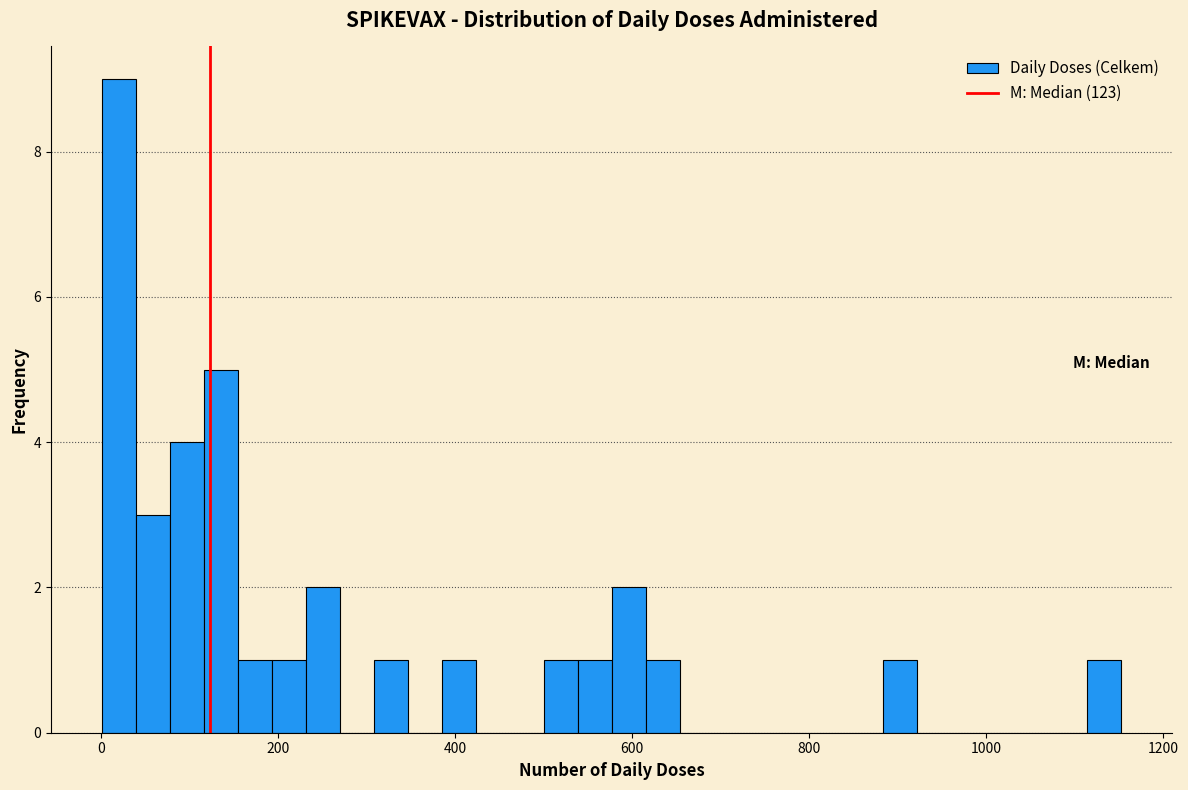

Read against the x-axis, roughly where is the centre of the tallest bar?

20